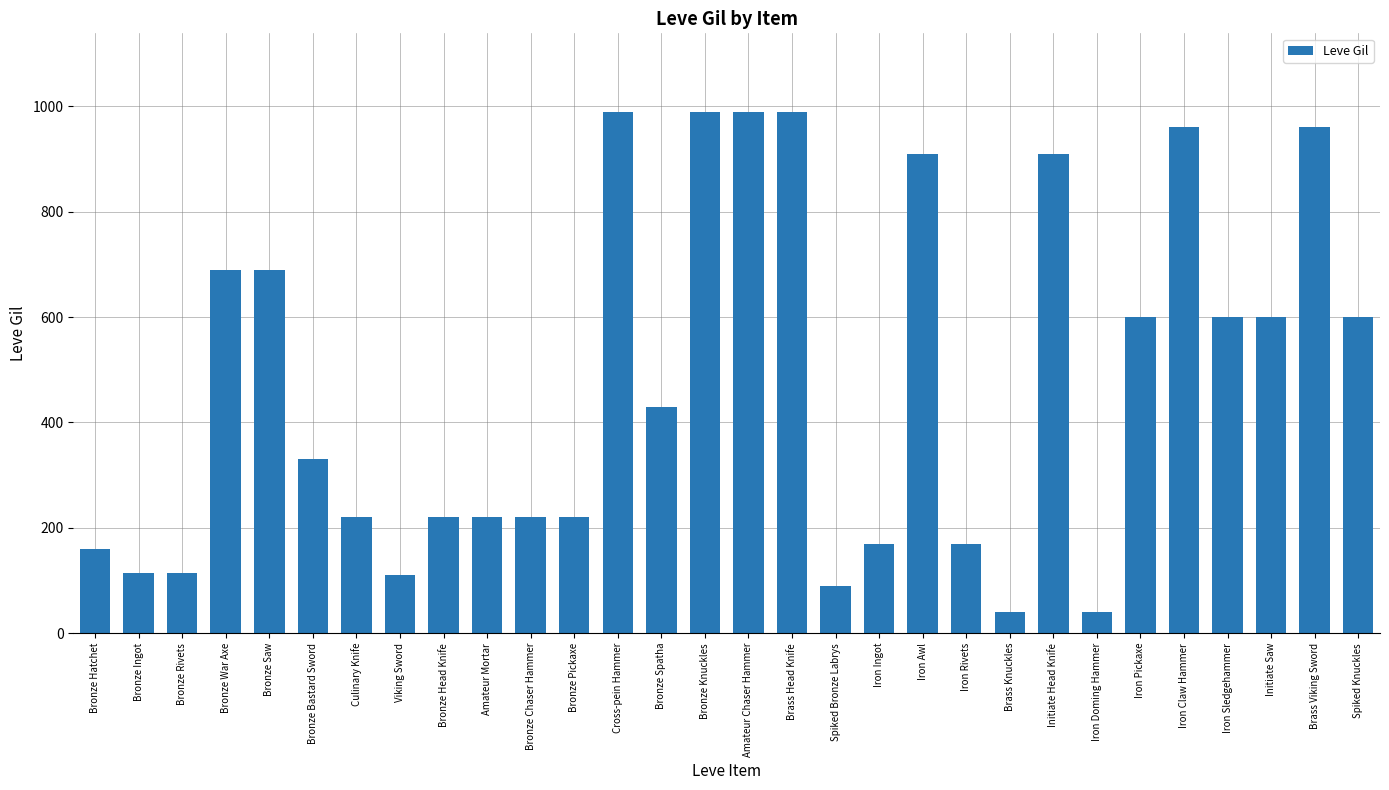

What is the greatest value displayed?

990